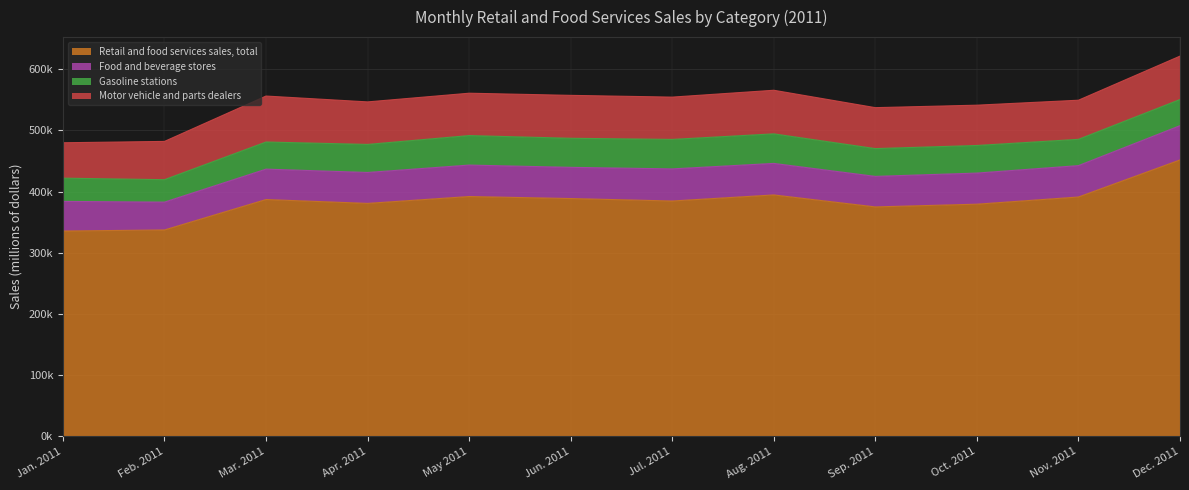

Which series has the widest spread of values?

Retail and food services sales, total